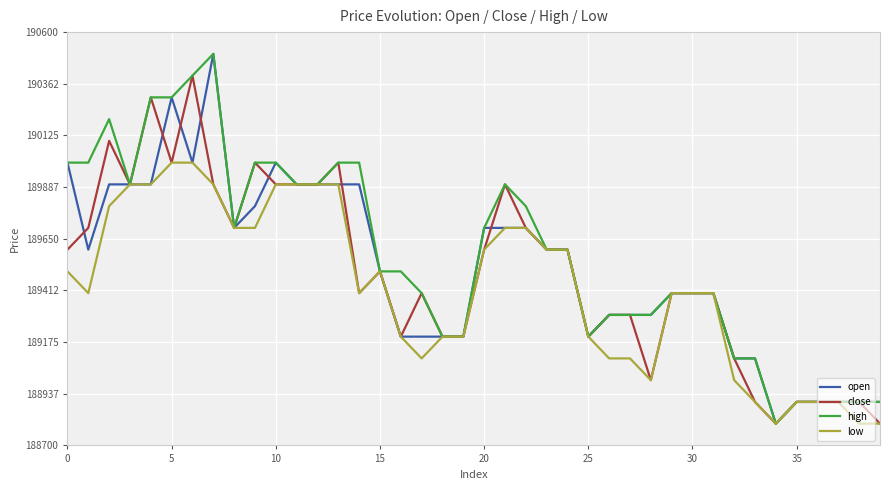

What is the smallest value displayed?

188800